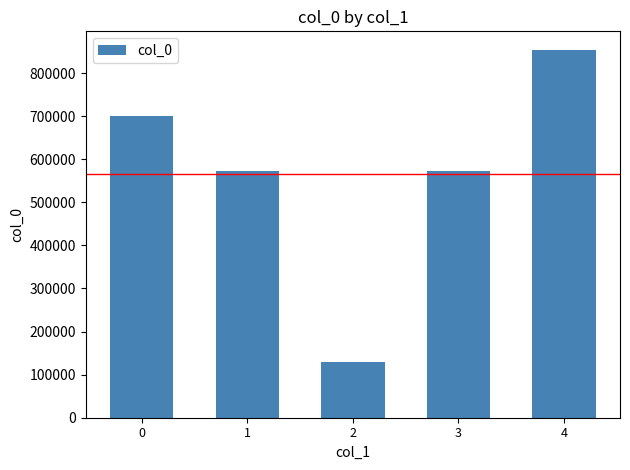

What is the greatest value displayed?

854225